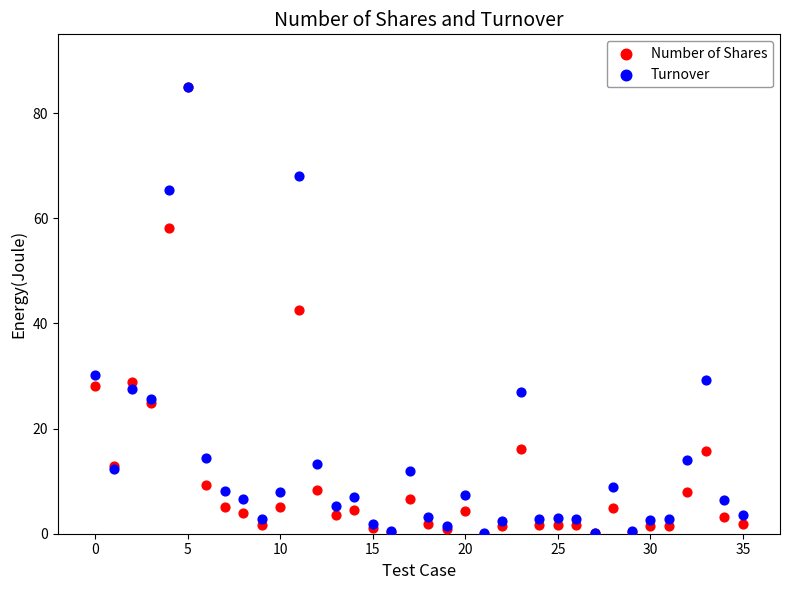

What are all the series names shown in the legend?

Number of Shares, Turnover